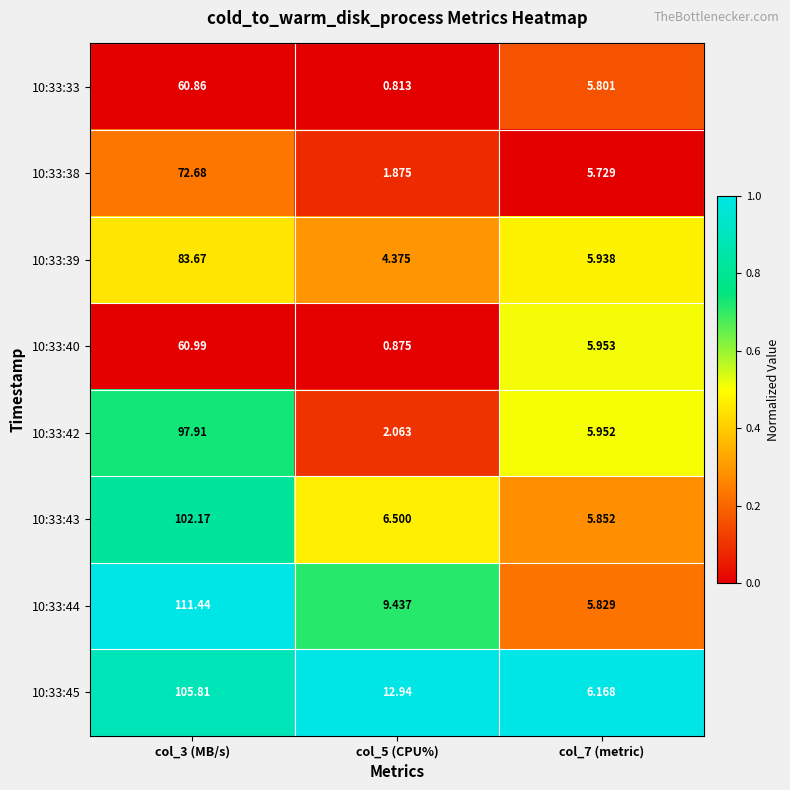

Is the value of 10:33:33 at col_5 (CPU%) greater than the value of 10:33:44 at col_3 (MB/s)?

No